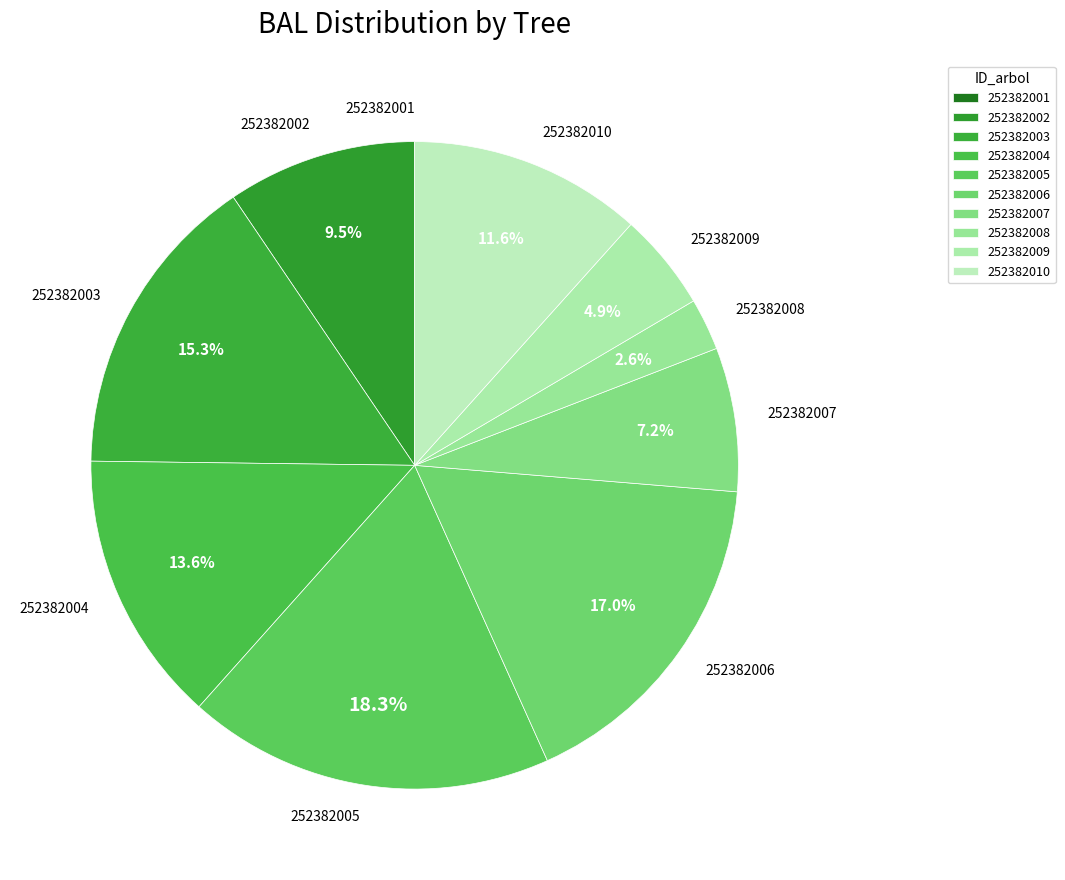

Is there any slice that represents more than half of the pie?

No